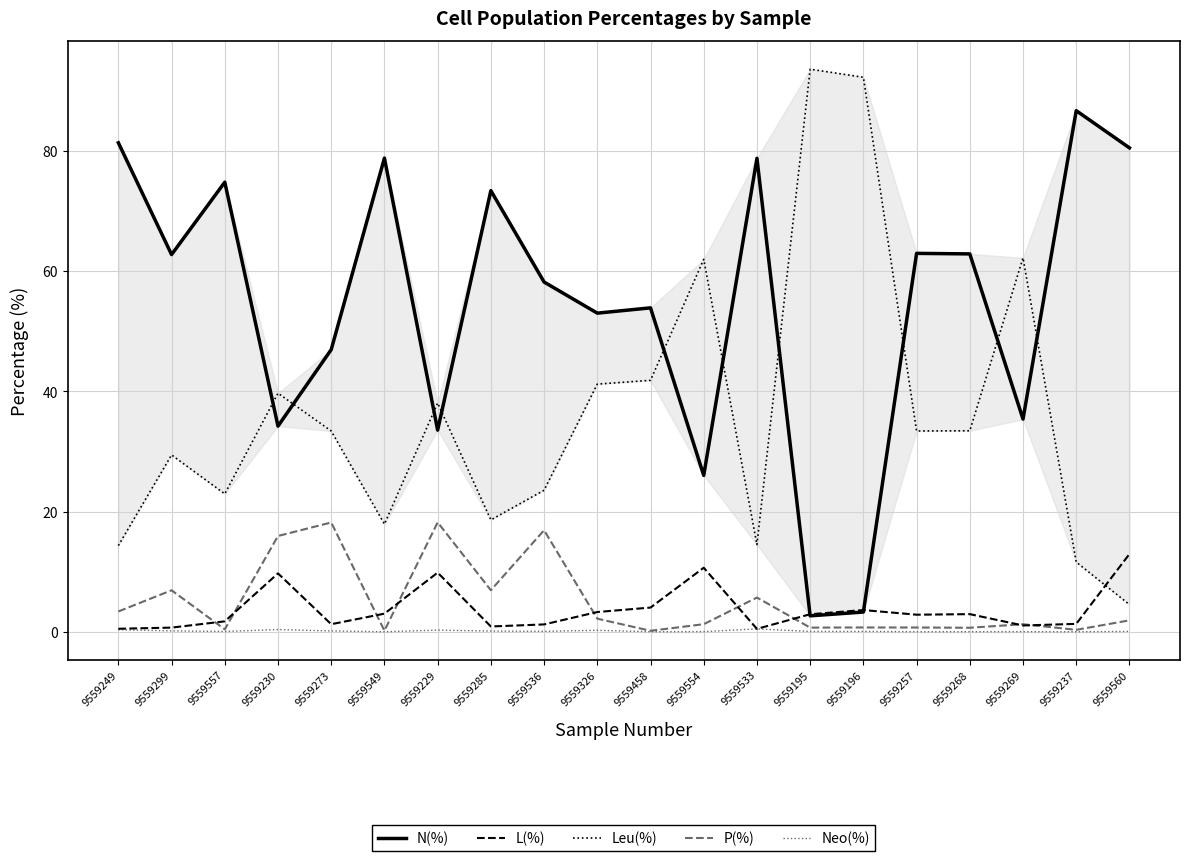

What is the label of the 12th point from the left?

9559554